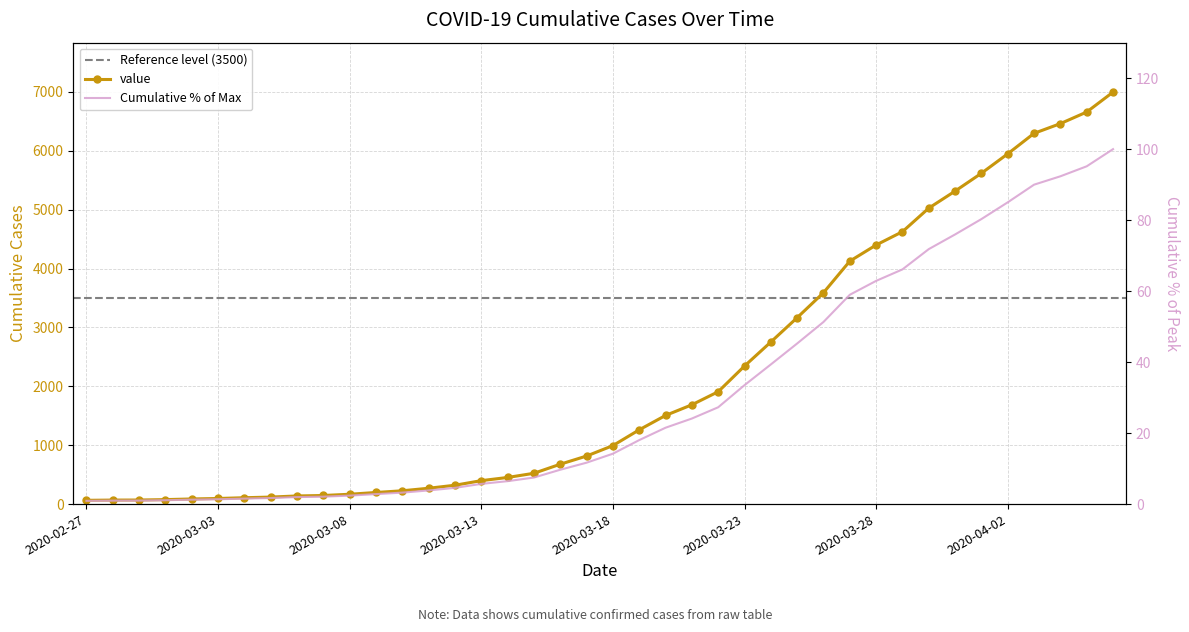

What is the maximum value shown in the chart?

100.0